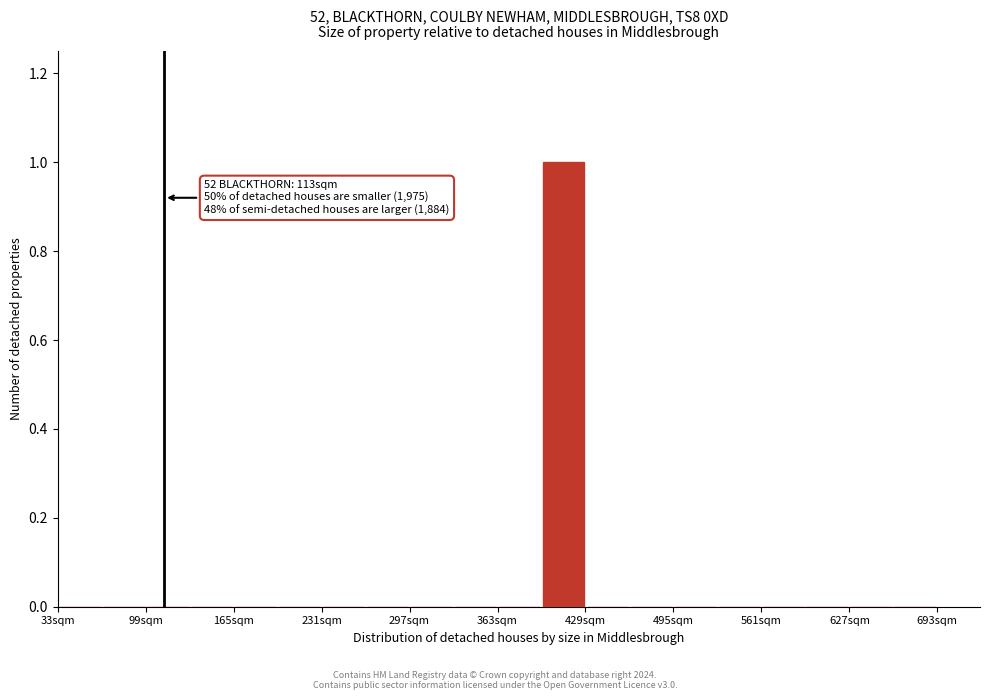

Around what value on the x-axis is the tallest bar? Give the approximate position of its centre, as read against the axis.

410